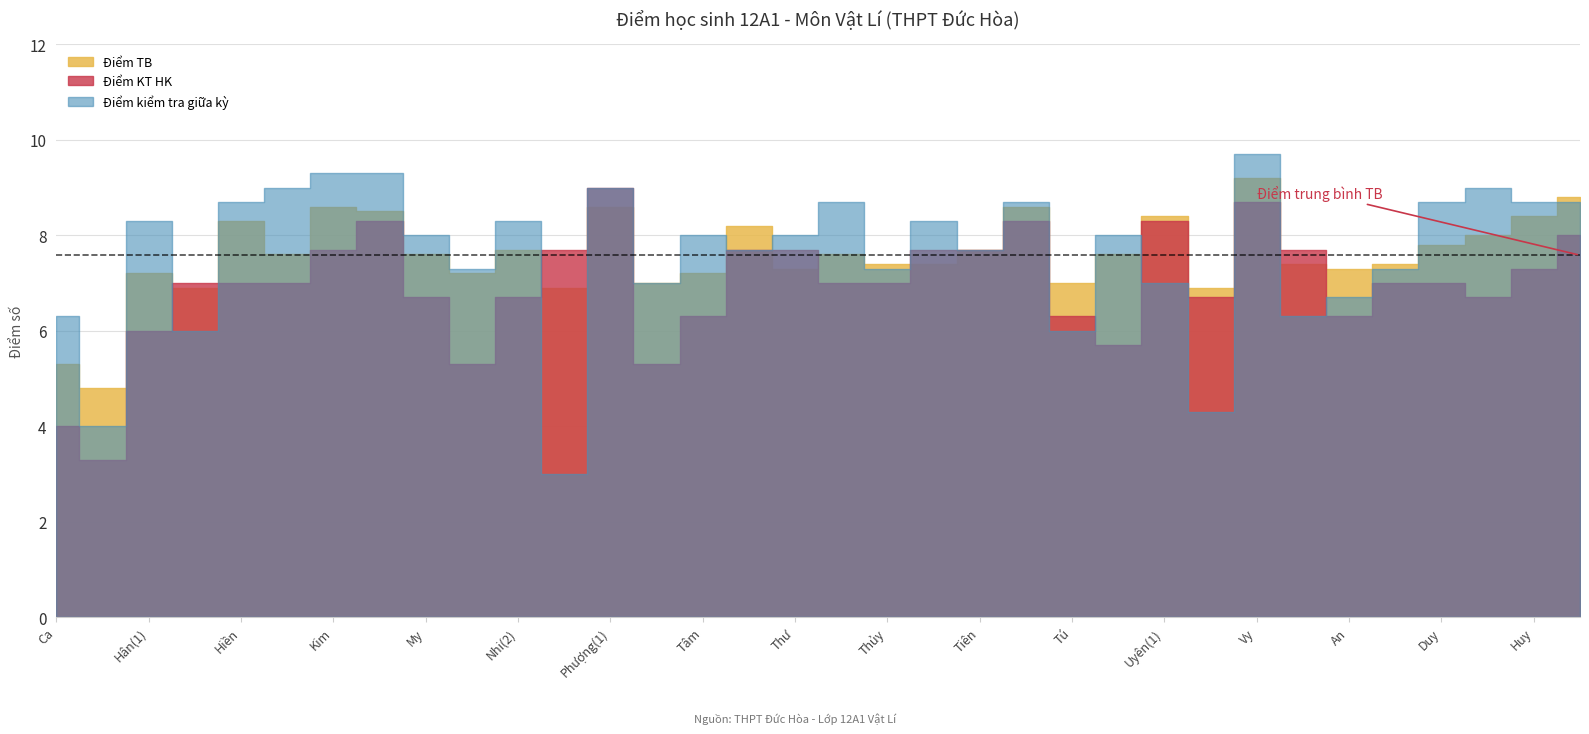

The Điểm TB series shows 4.7 at Như. True or false?

False